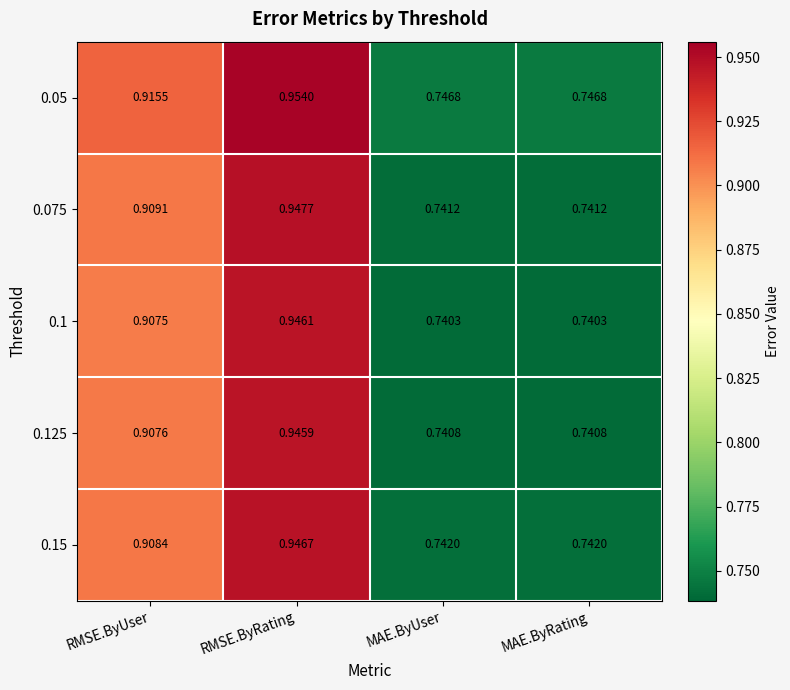

Which label corresponds to the largest value in the chart?

RMSE.ByRating